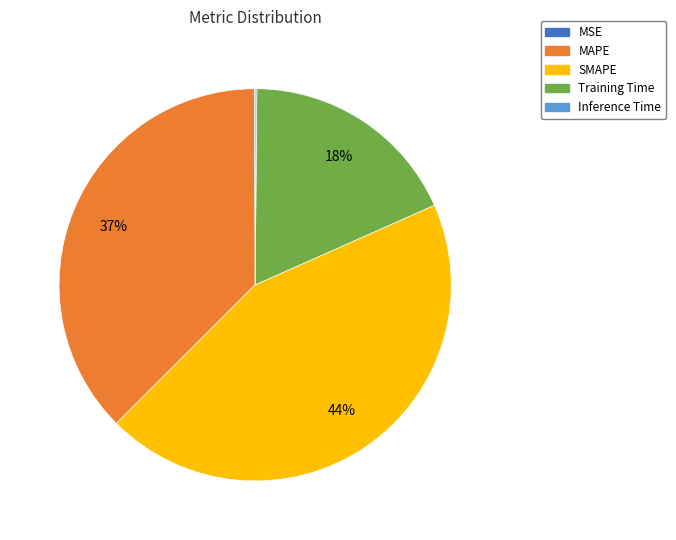

What is the largest slice in the pie chart?

SMAPE